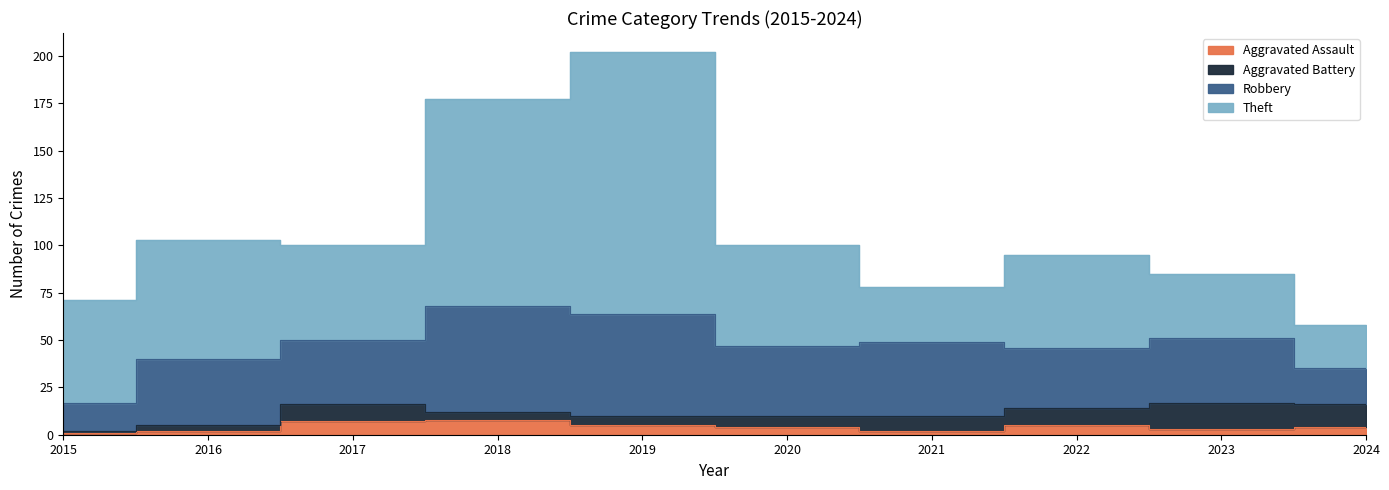

At 2024, list the series in order from largest to smallest.

Theft, Robbery, Aggravated Battery, Aggravated Assault